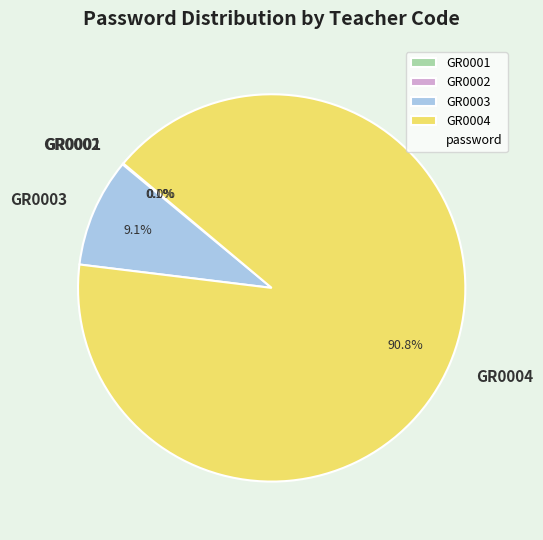

What is the largest slice in the pie chart?

GR0004